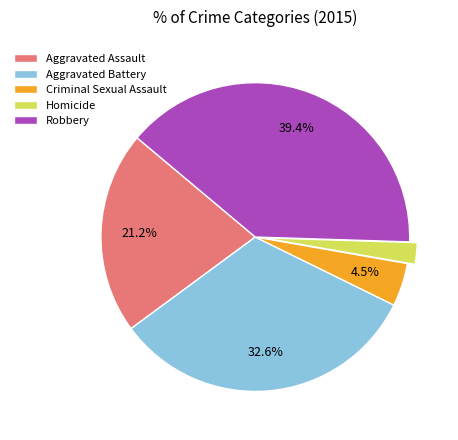

Which slice is the smallest?

Homicide